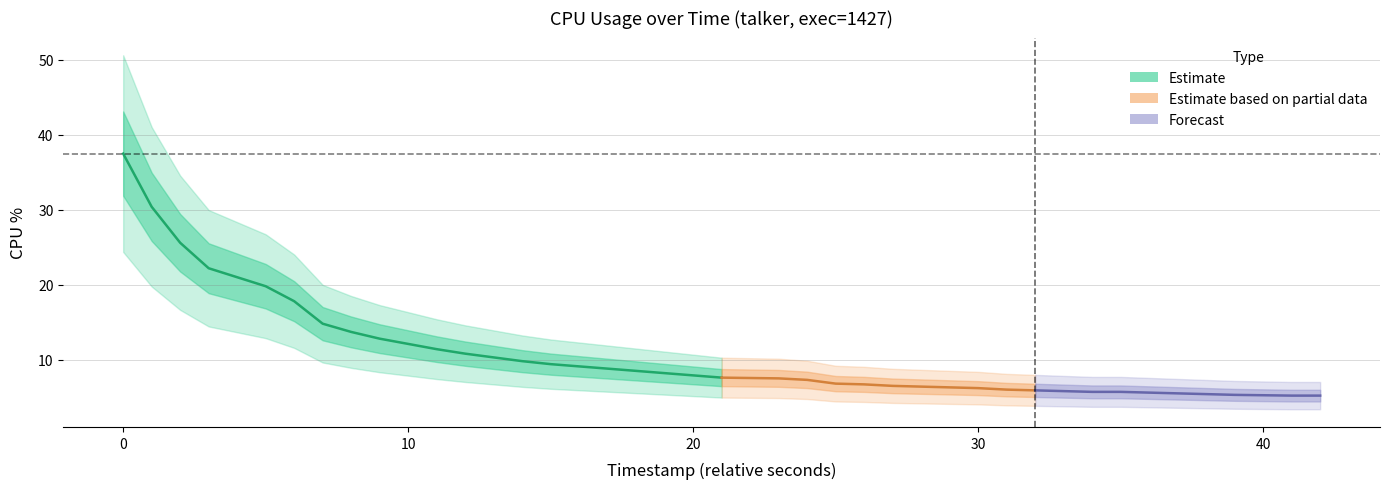

What is the smallest value displayed?

5.2